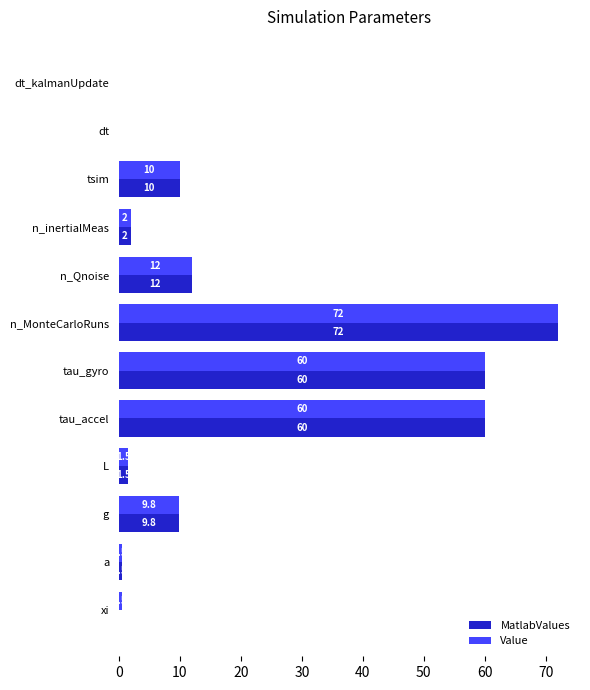

At which label is MatlabValues closest to 36?

n_Qnoise